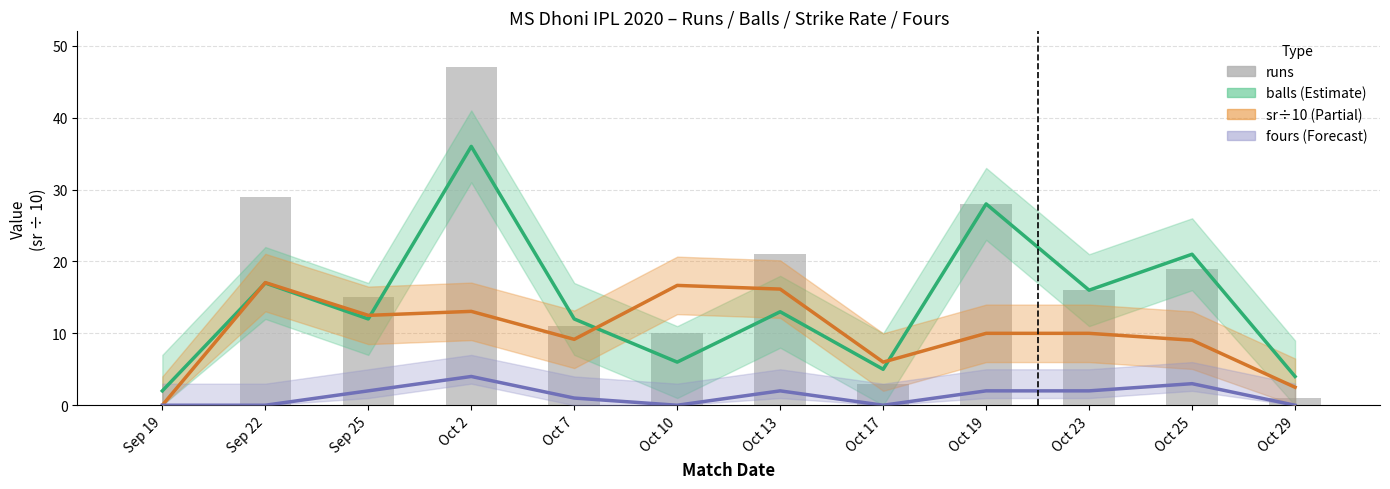

Reading left to right, extract all data points from this chart.

Sep 19=0	Sep 22=29	Sep 25=15	Oct 2=47	Oct 7=11	Oct 10=10	Oct 13=21	Oct 17=3	Oct 19=28	Oct 23=16	Oct 25=19	Oct 29=1